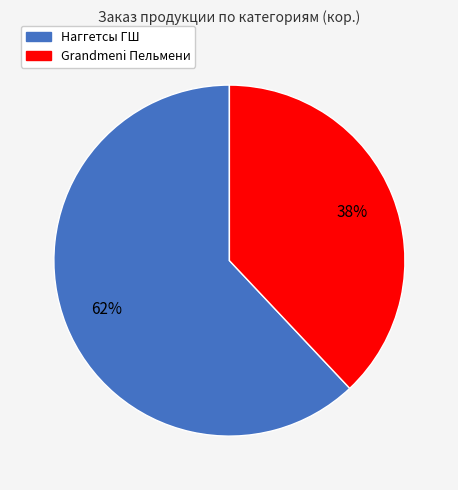

To the nearest percent, what is the average slice percentage?

50%